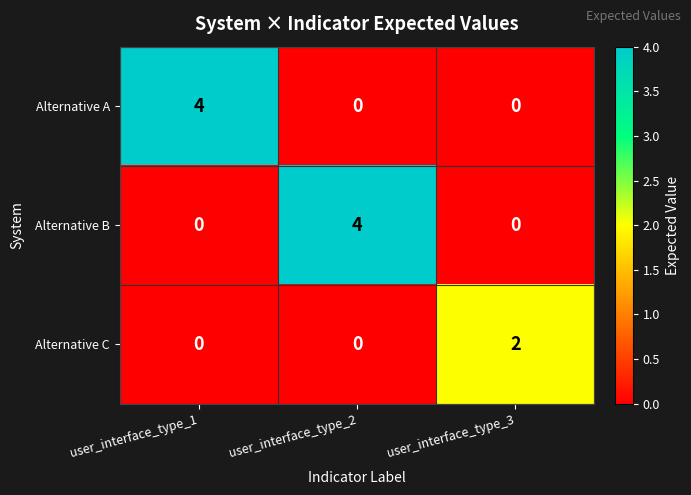

How many positive values does the Alternative B series have?

1